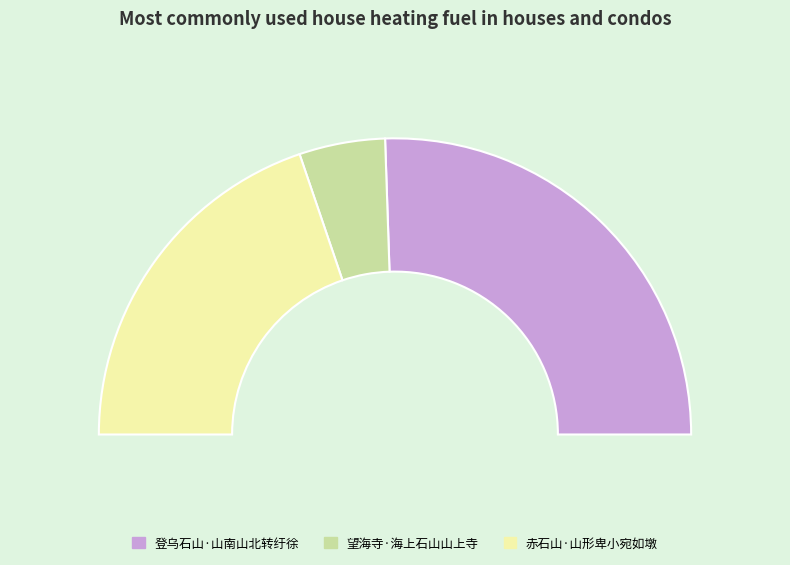

Which slice is the largest?

登乌石山·山南山北转纡徐